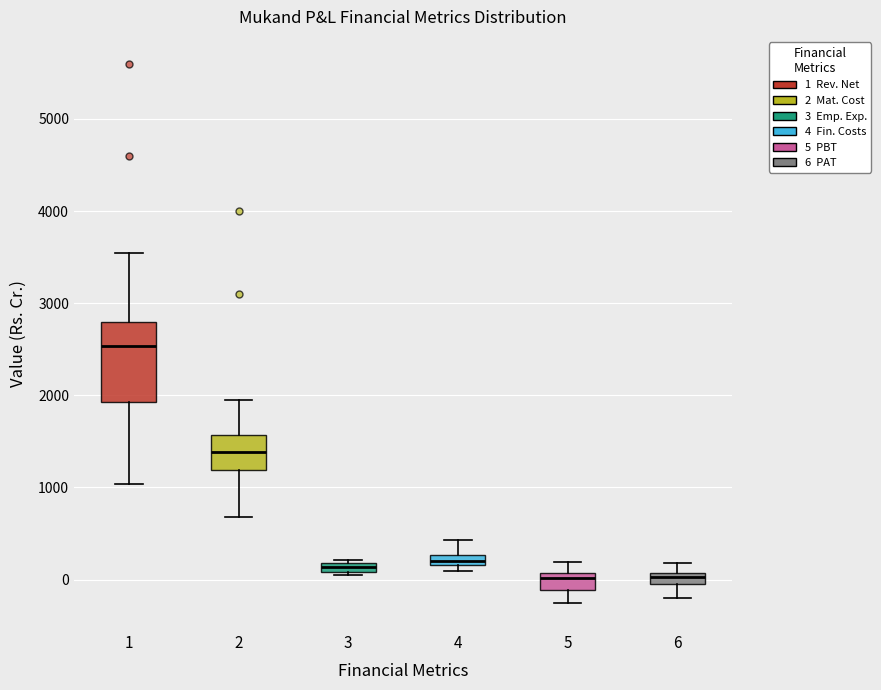

Where is the upper edge of the box at x = 2 on the y-axis? The values are not printed on the chart, so give them approximately, as read against the axis.

1600